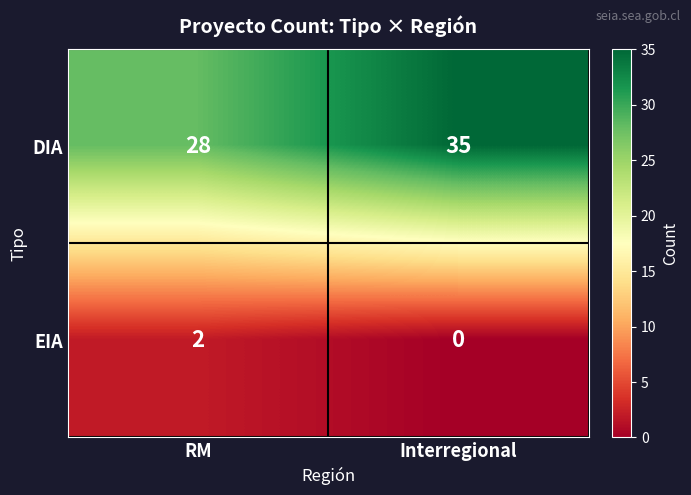

Which series has the widest spread of values?

DIA